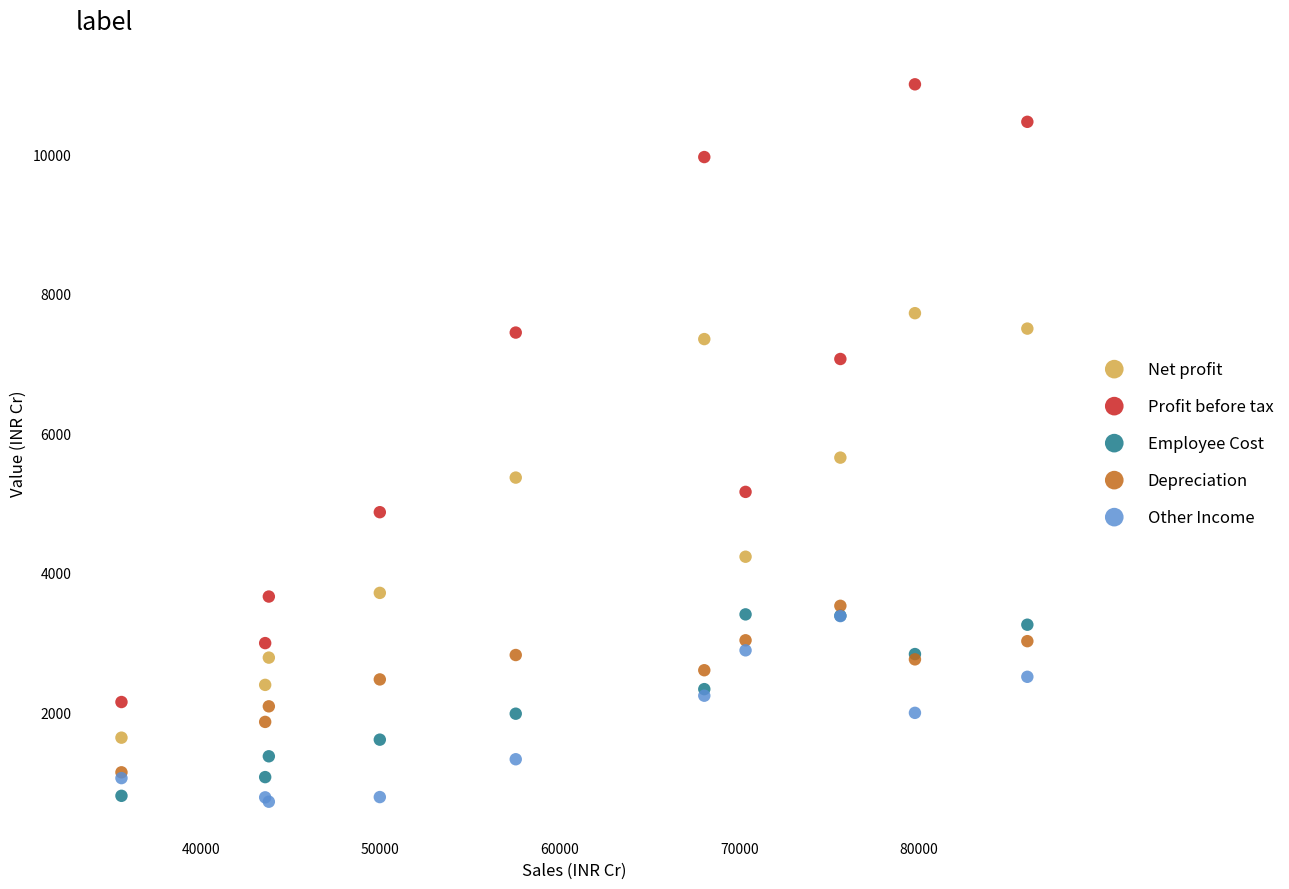

In the Profit before tax series, what Y value is closest to 6574?

7064.8